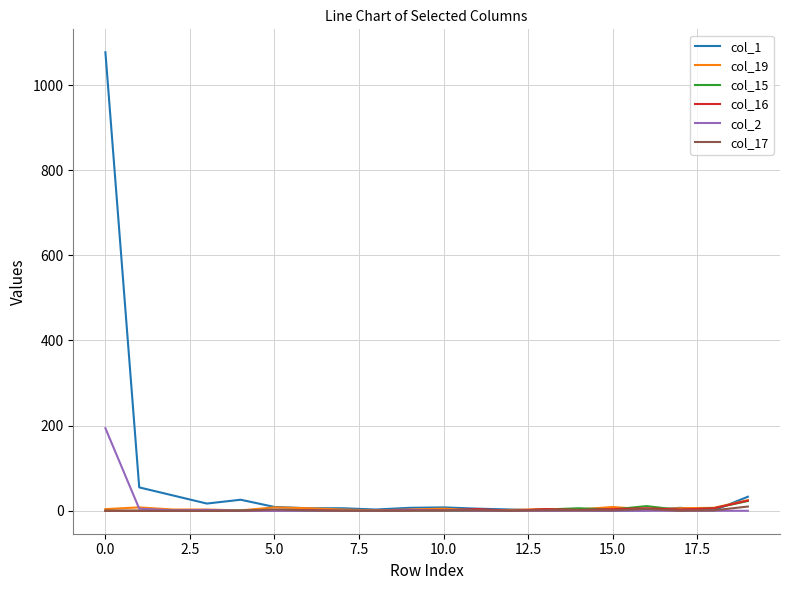

Which series has the largest total across all categories?

col_1